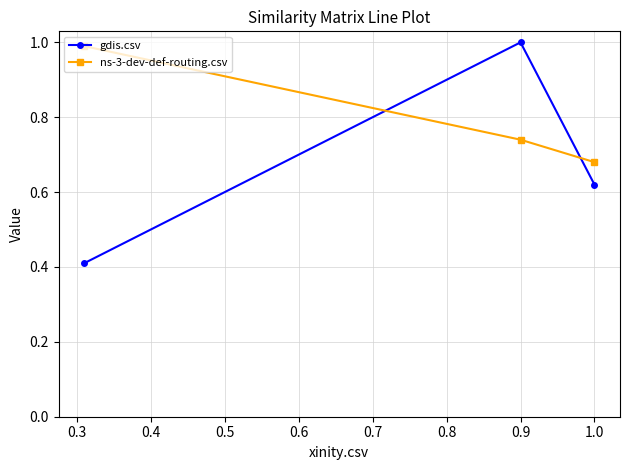

List the series in order of their peak value, lowest first.

ns-3-dev-def-routing.csv, gdis.csv